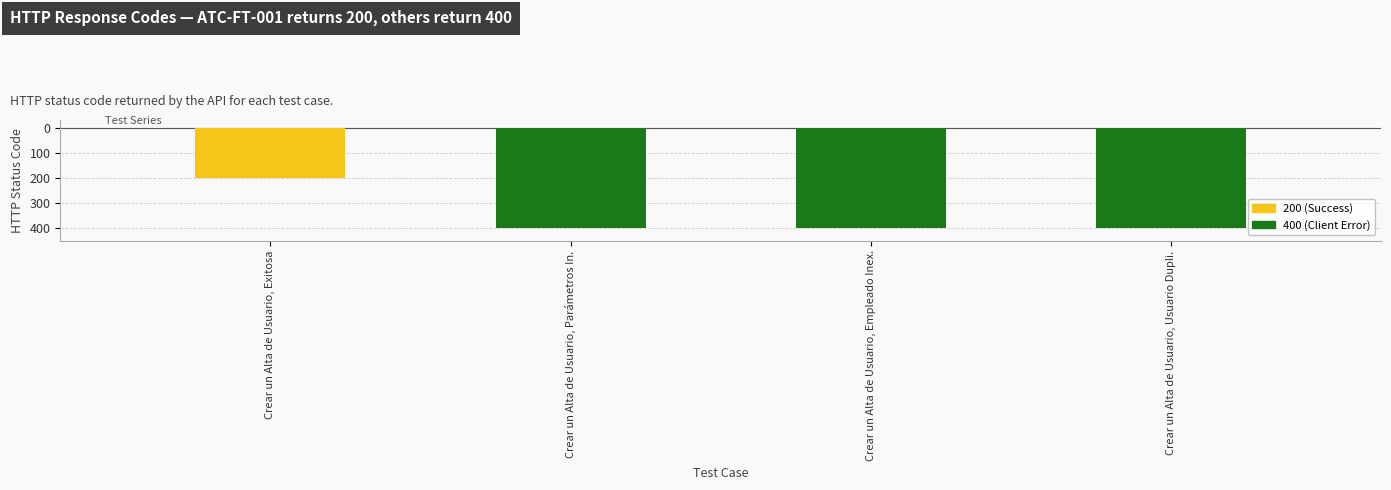

Rank the categories by value from lowest to highest.

ATC-FT-001, ATC-FT-002, ATC-FT-003, ATC-FT-004